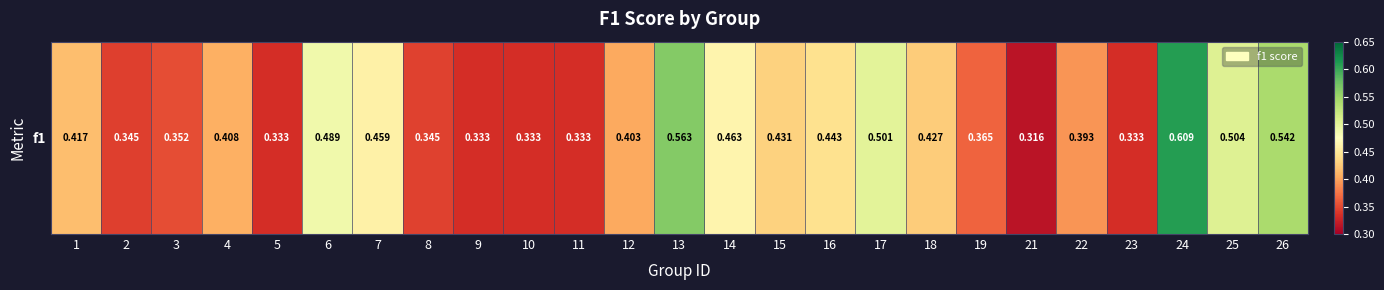

Reading left to right, transcribe all the data shown in this chart.

0.4	0.3	0.4	0.4	0.3	0.5	0.5	0.3	0.3	0.3	0.3	0.4	0.6	0.5	0.4	0.4	0.5	0.4	0.4	0.3	0.4	0.3	0.6	0.5	0.5